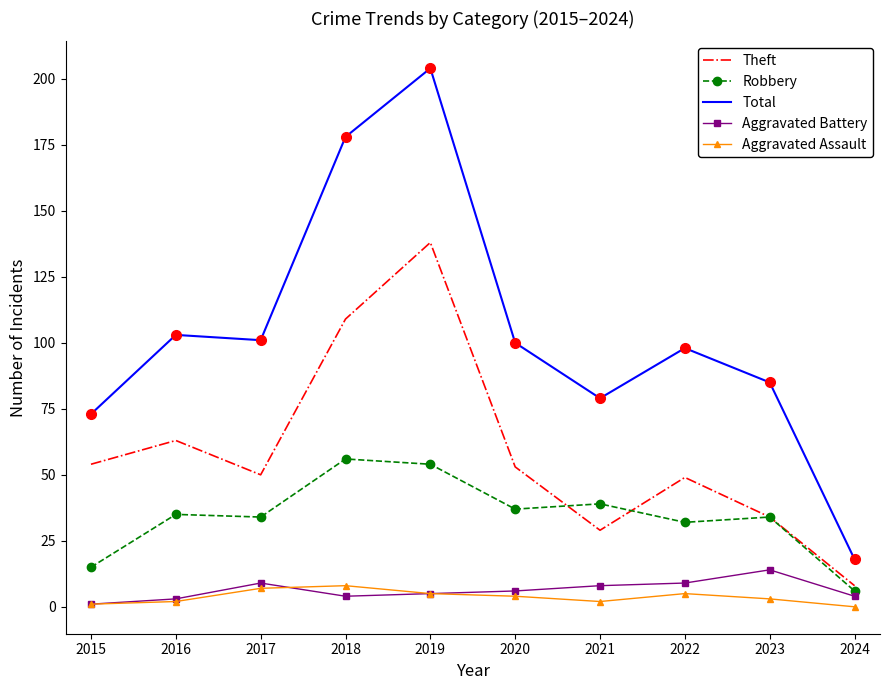

At which category does the chart reach its peak across all series?

2019